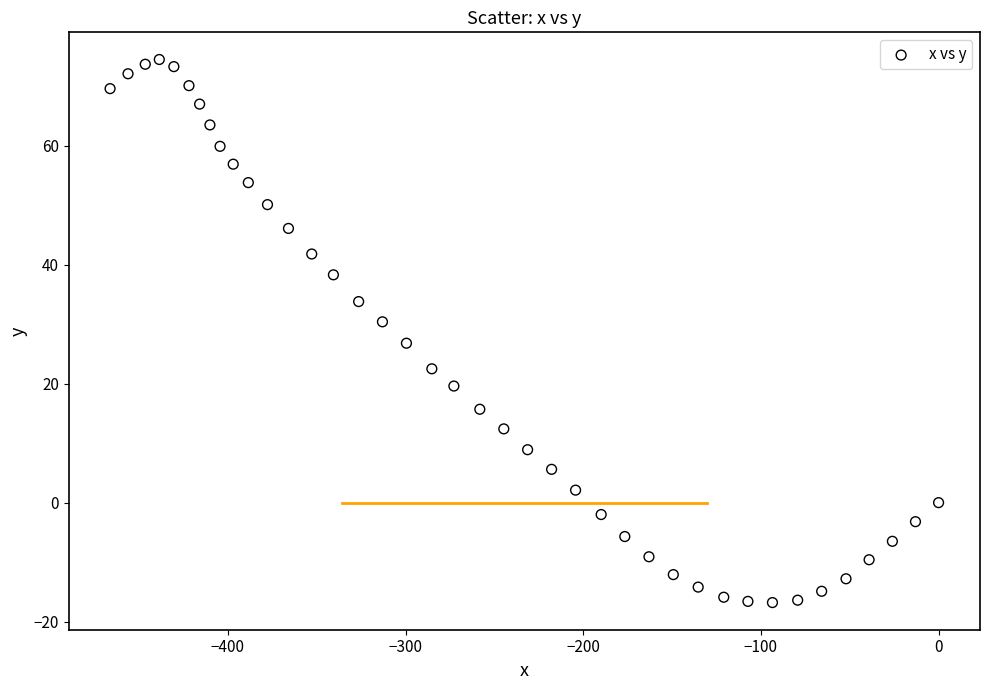

What is the range of X values (max minus min)?

466.3